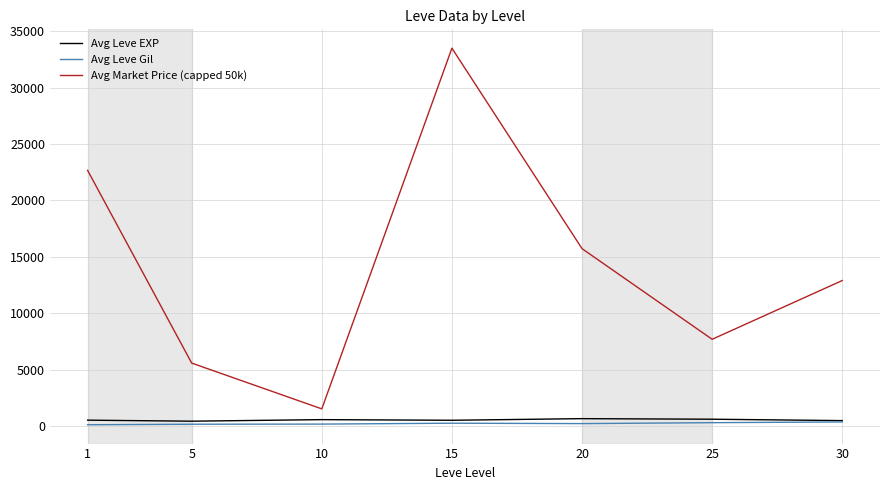

True or false: Avg Leve Gil and Avg Market Price (capped 50k) intersect in this chart.

False